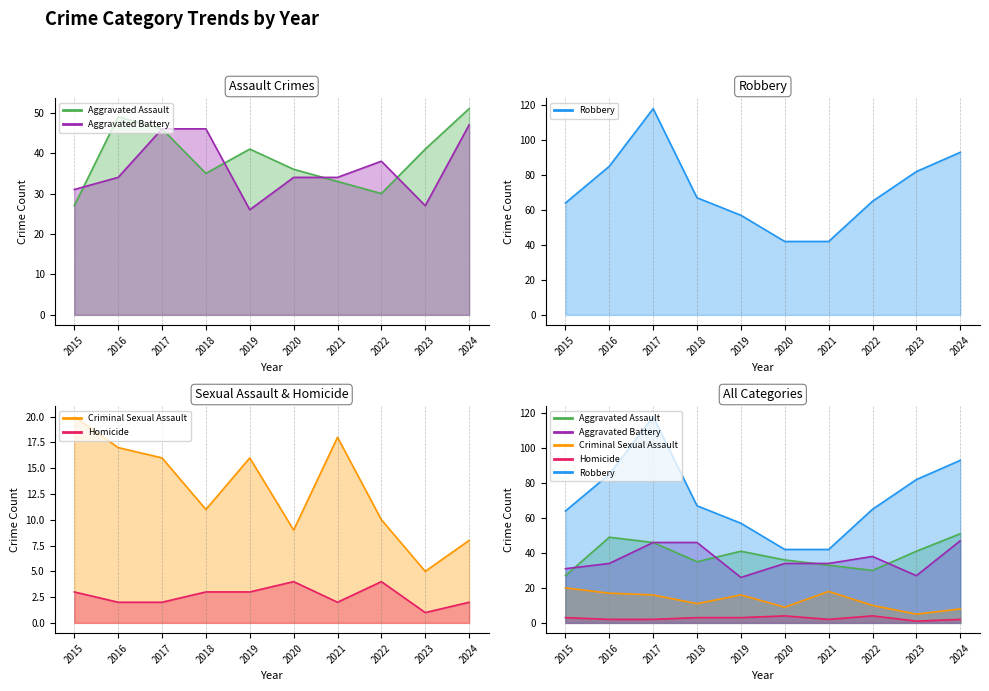

Between 2015 and 2018, which is larger?

2018